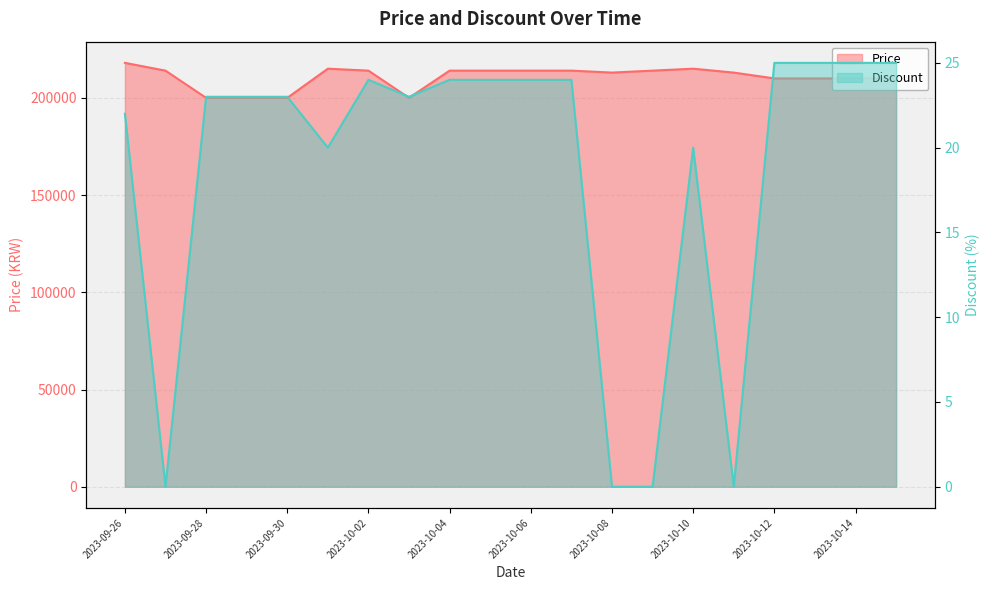

At which label does Price reach its peak?

2023-09-26